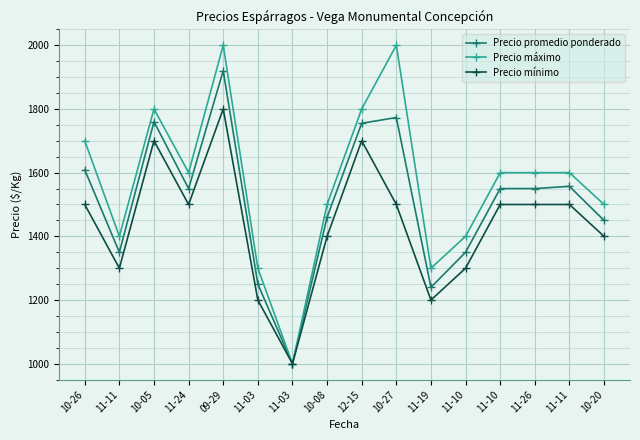

Where does the Precio máximo series first go above 1600?

10-26